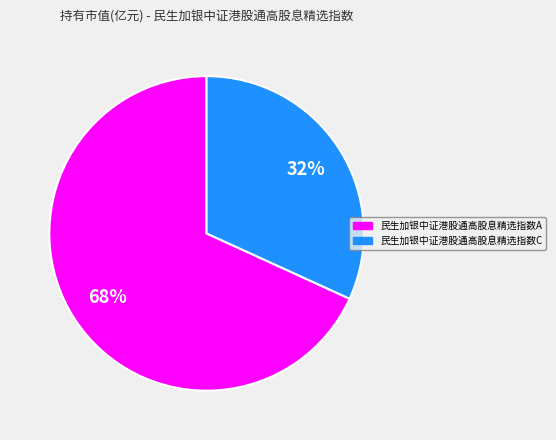

How many segments does this pie chart have?

2